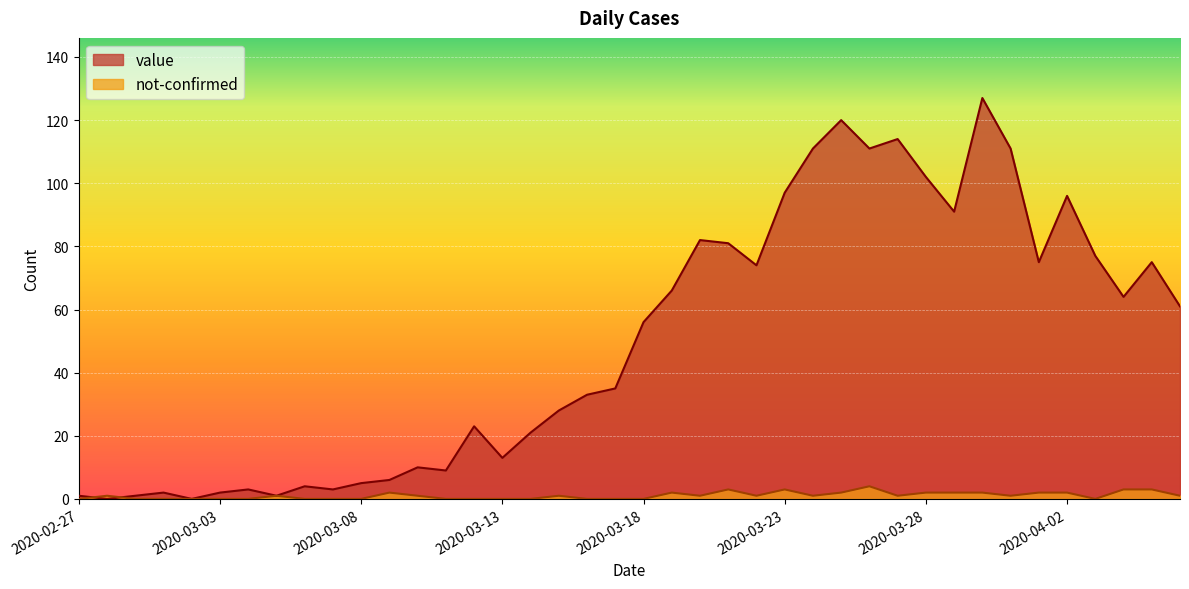

At which label is value closest to 63?

2020-04-04